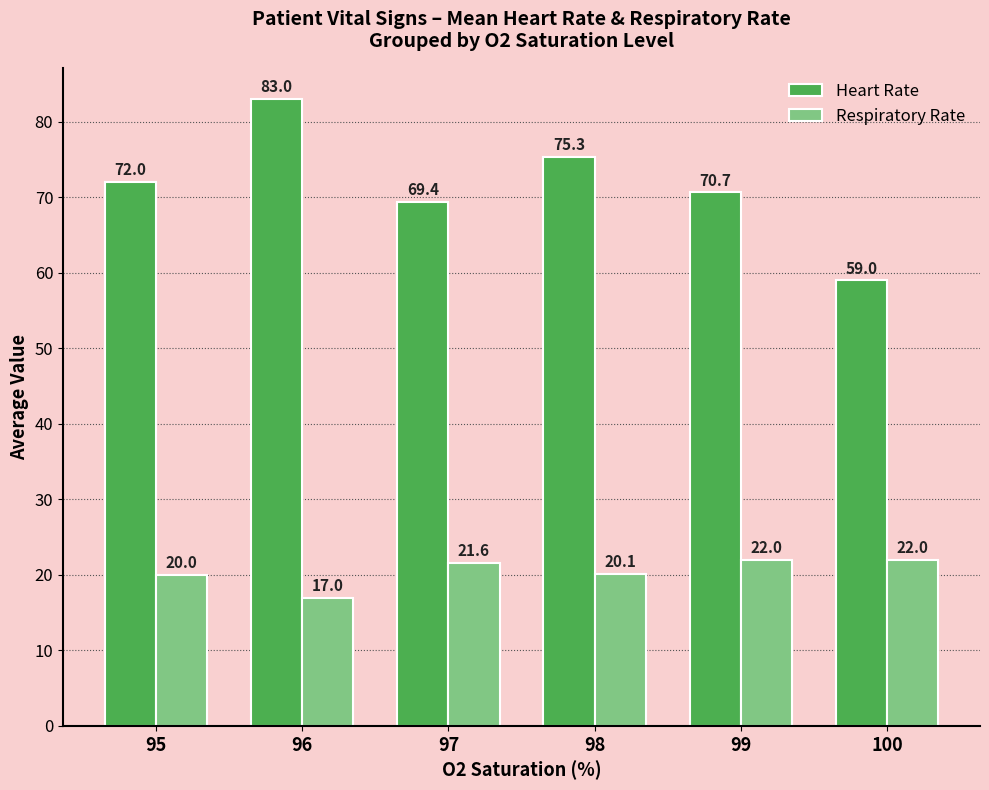

What is the value of the Heart Rate bar at the 5th from the left?

70.7